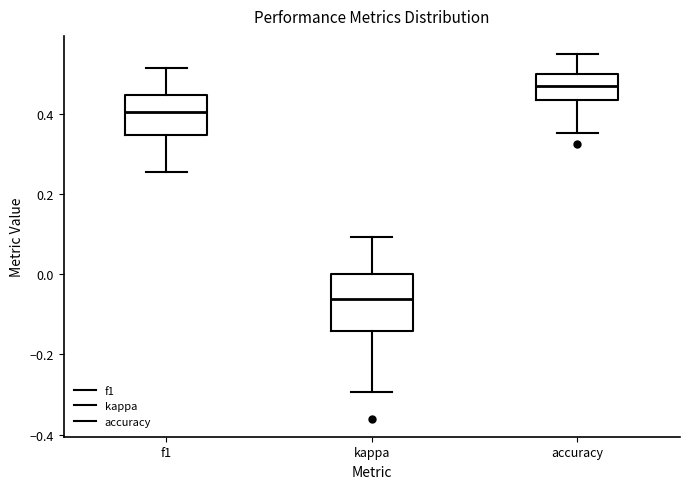

Which box is the tallest, from its lower edge to its upper edge?

kappa